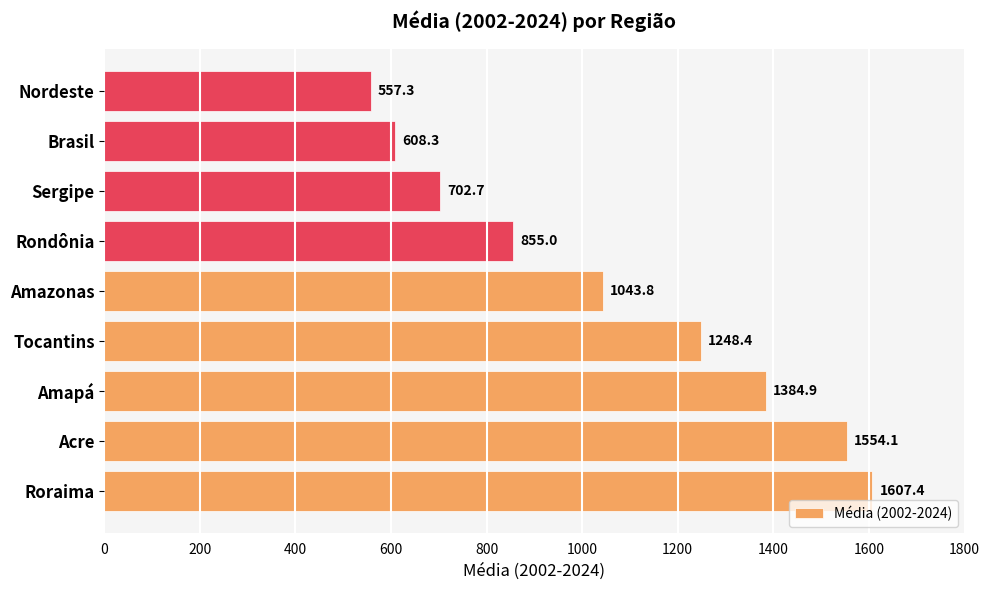

Is it true that the value at Brasil is 608.3?

True